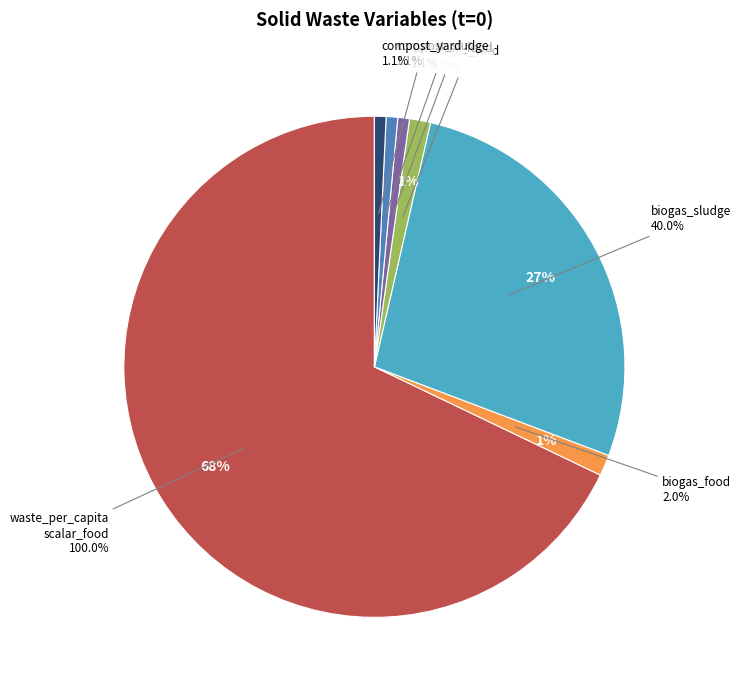

What is the change in value from frac_waso_biogas_food to frac_waso_biogas_sludge?

+0.4